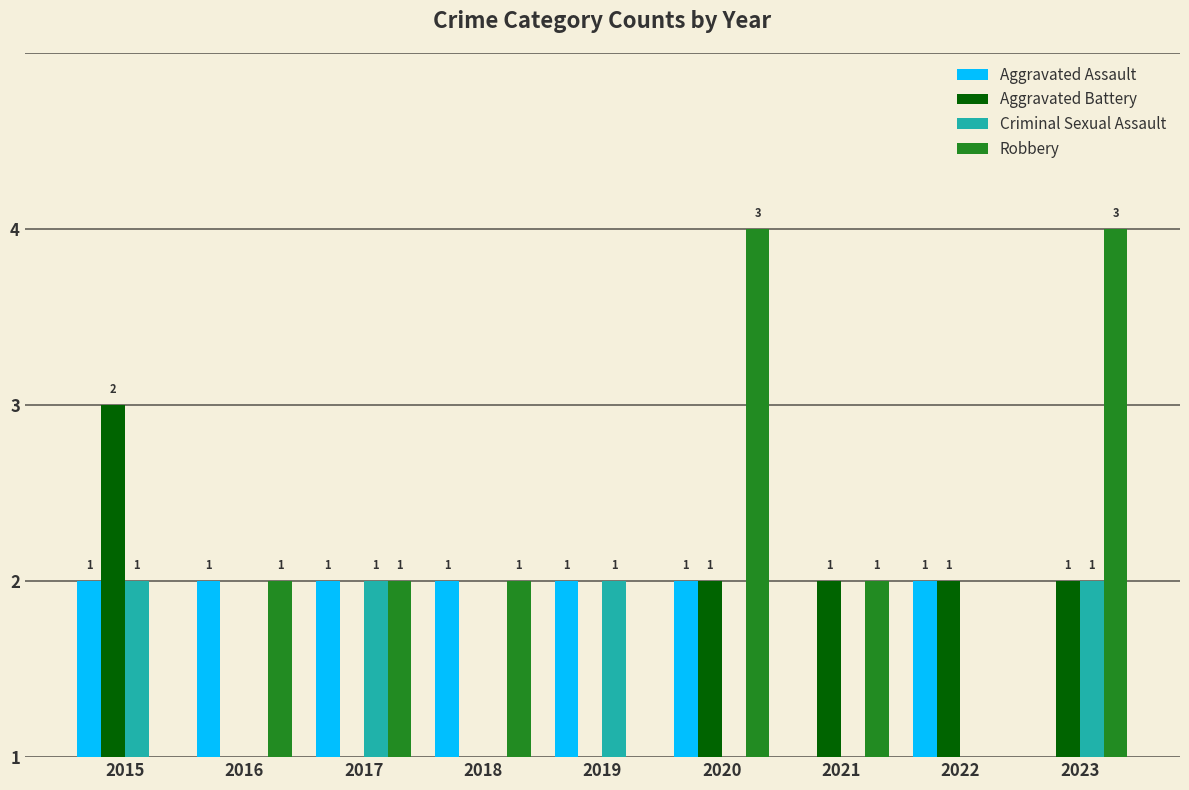

Which series has the largest total across all categories?

Robbery